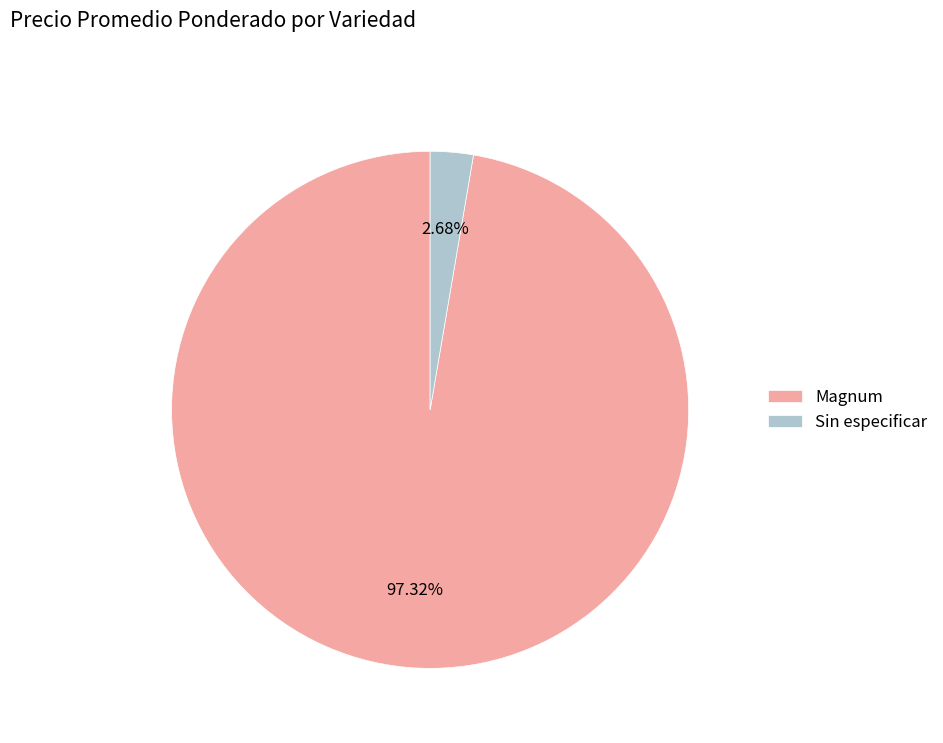

How many slices are in this pie chart?

2